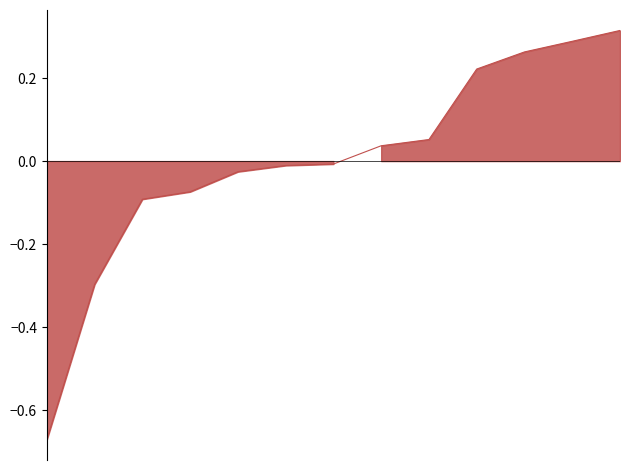

What is the value of the x point at the 6th from the left?

0.4